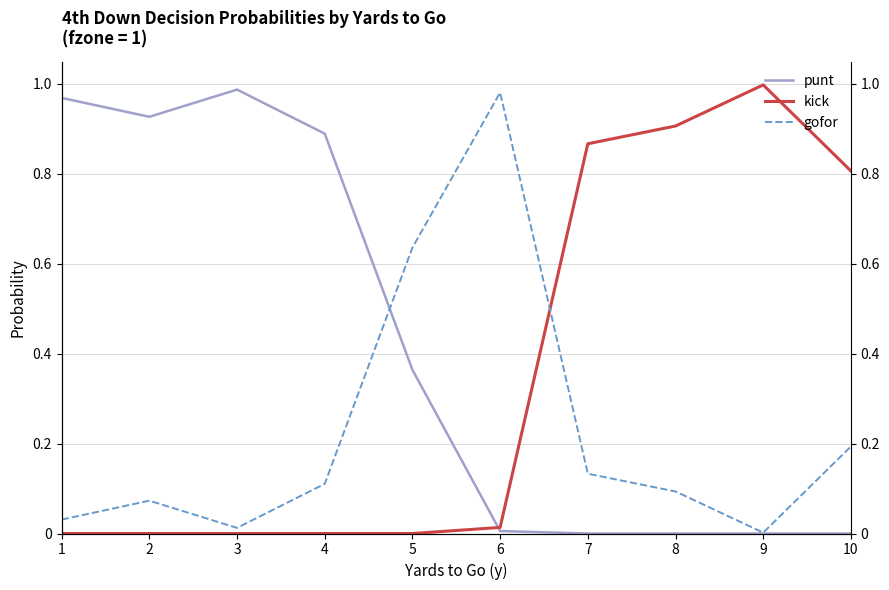

Rank the series at 9 from lowest to highest value.

punt, gofor, kick